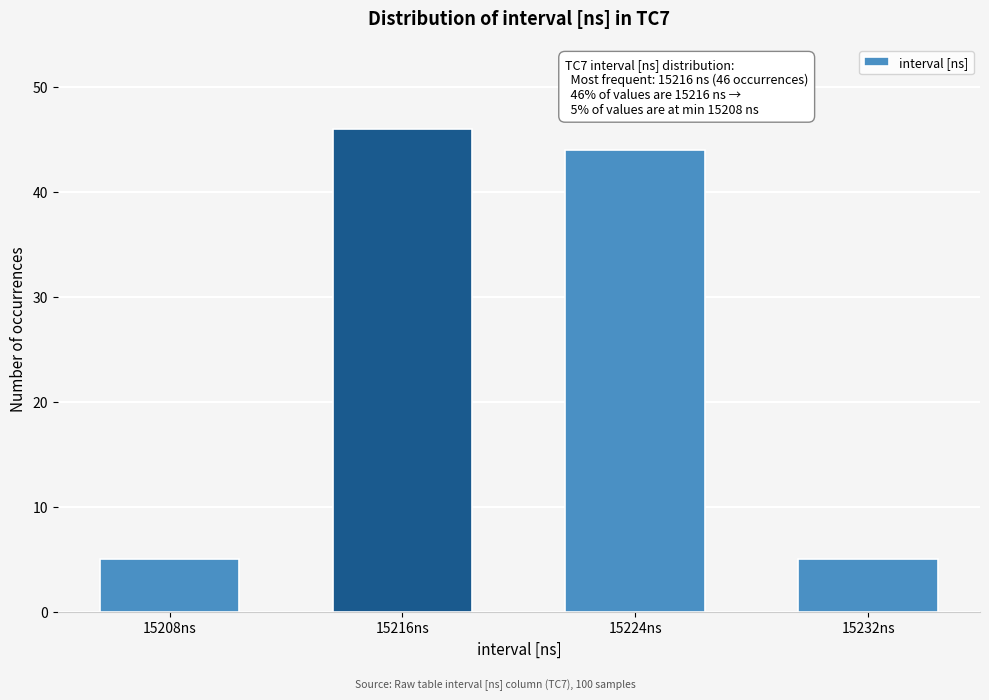

Reading right to left, extract all data points from this chart.

15232ns=5	15224ns=44	15216ns=46	15208ns=5